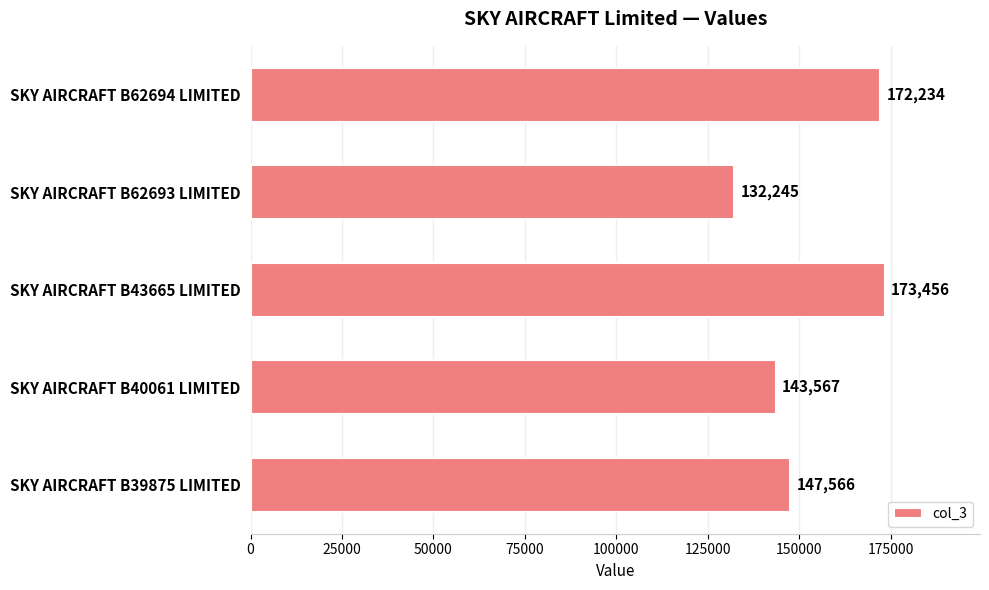

The value at SKY AIRCRAFT B39875 LIMITED is 212114. True or false?

False